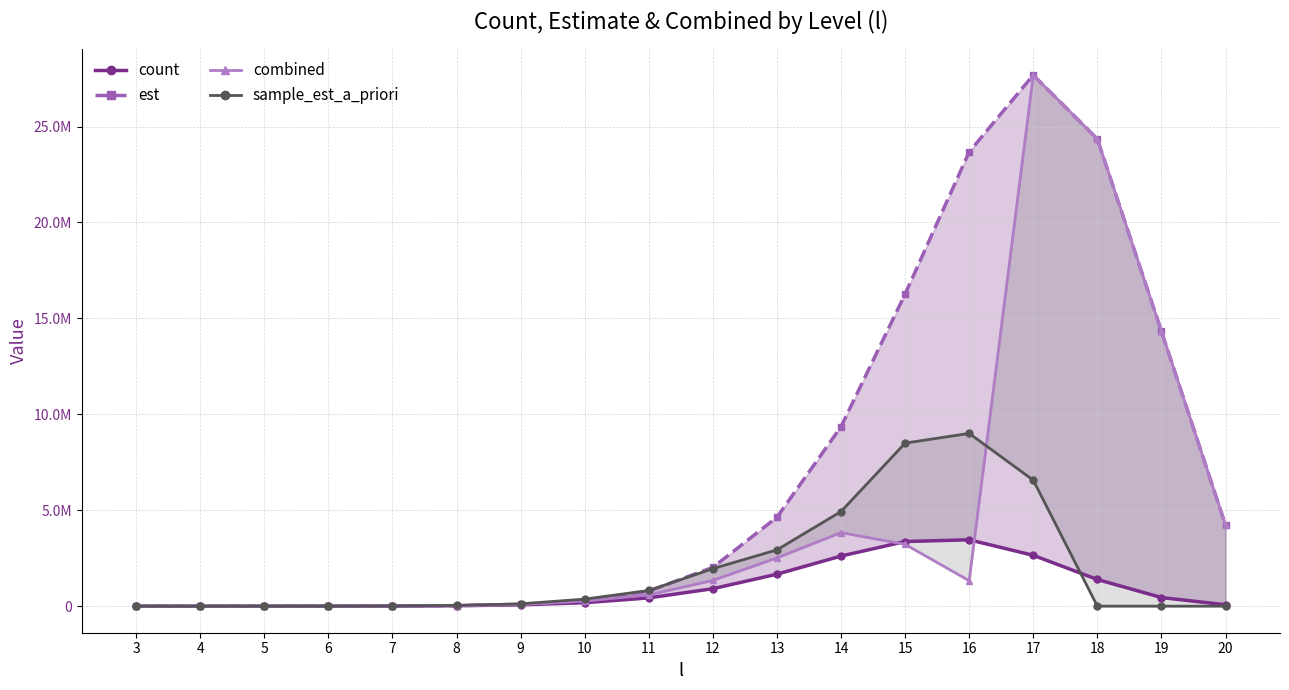

What is the difference between the combined values at 4 and 8?

31645.7